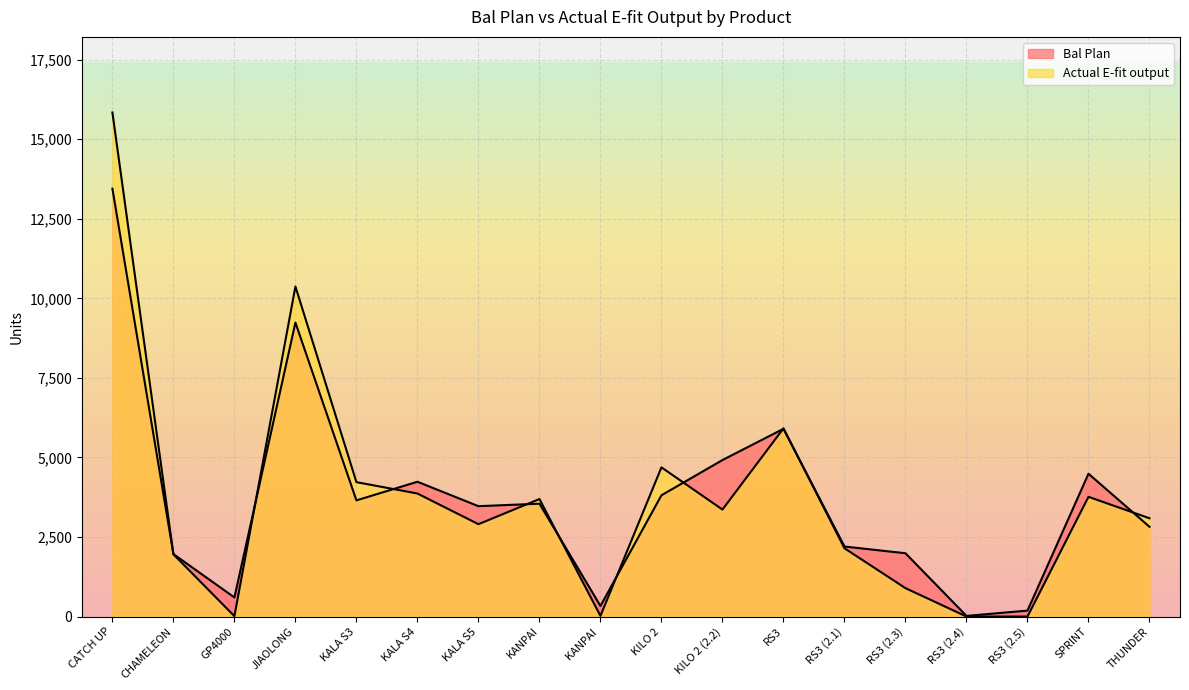

How many interior local valleys does the Bal Plan series have?

5